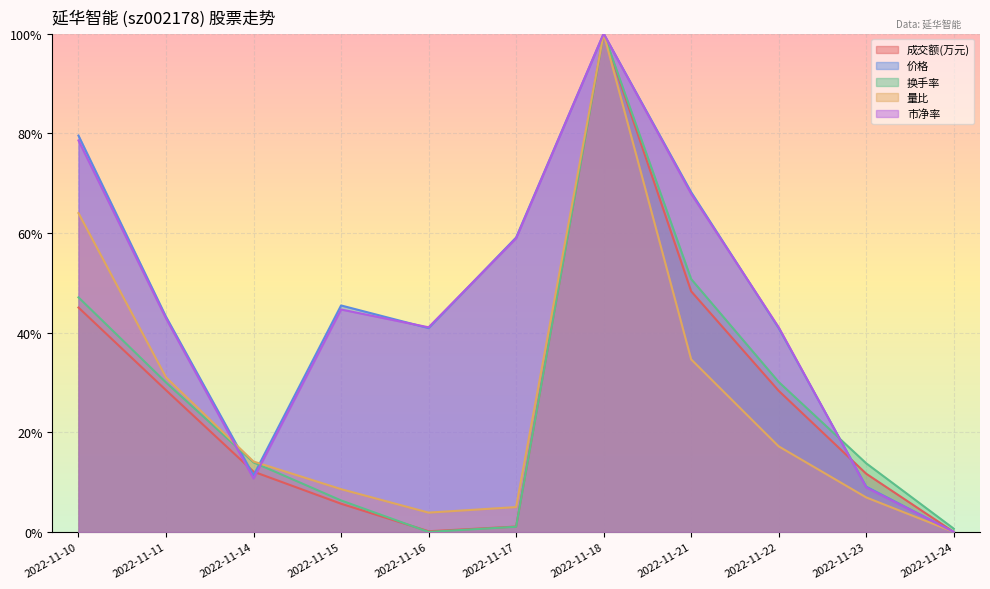

How many values in the 换手率 series exceed 0?

10